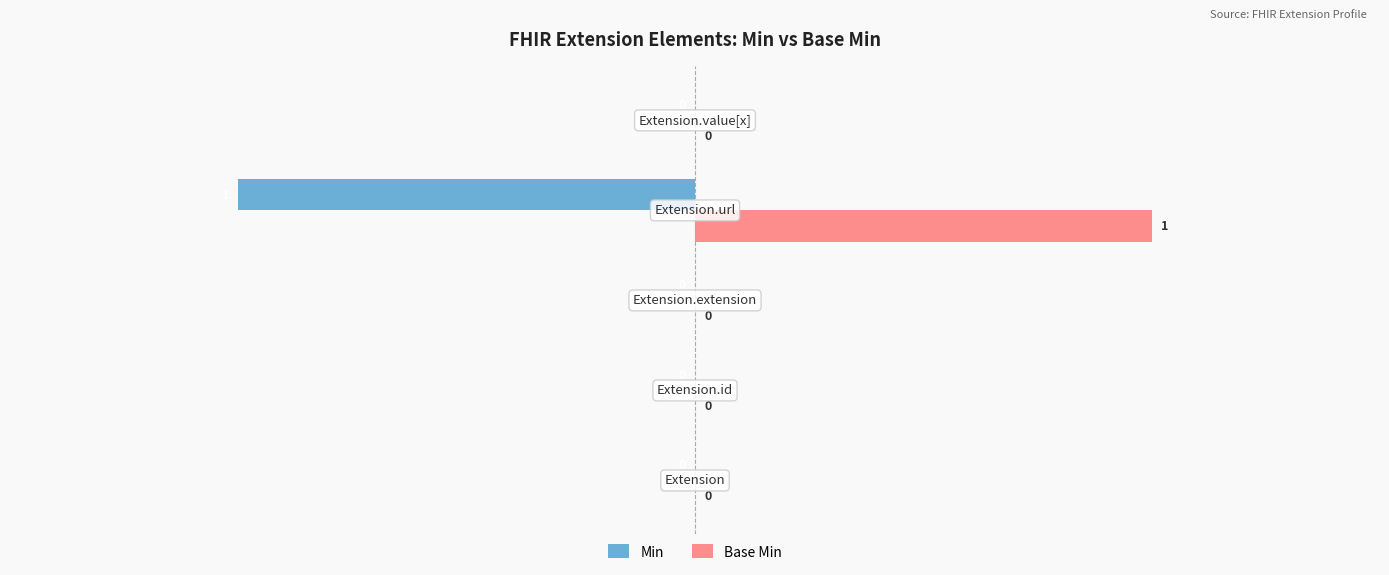

Which series has the largest total across all categories?

Base Min